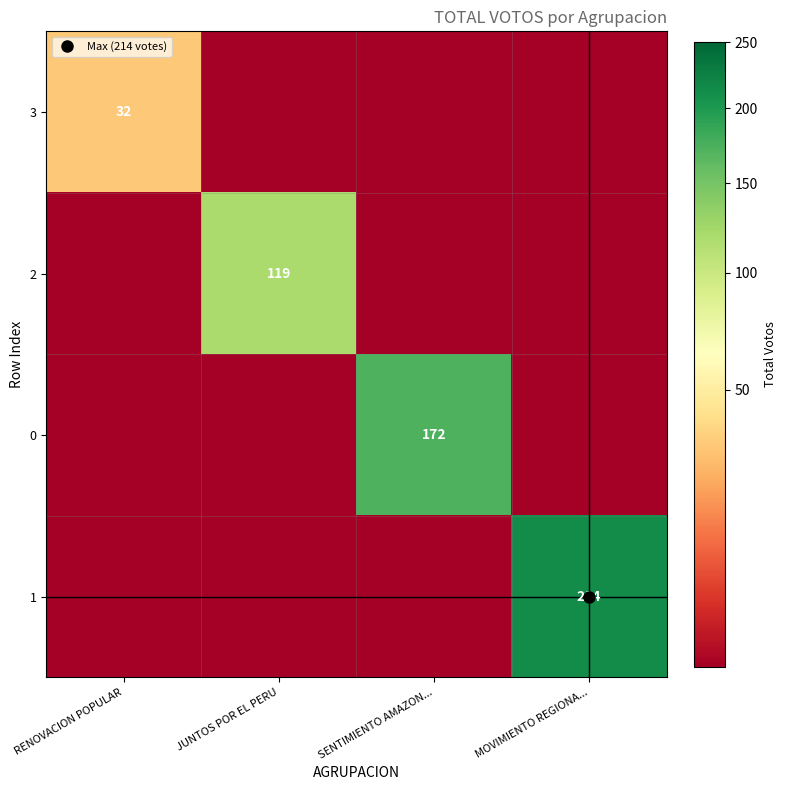

Rank the series at RENOVACION POPULAR from lowest to highest value.

2, 0, 1, 3